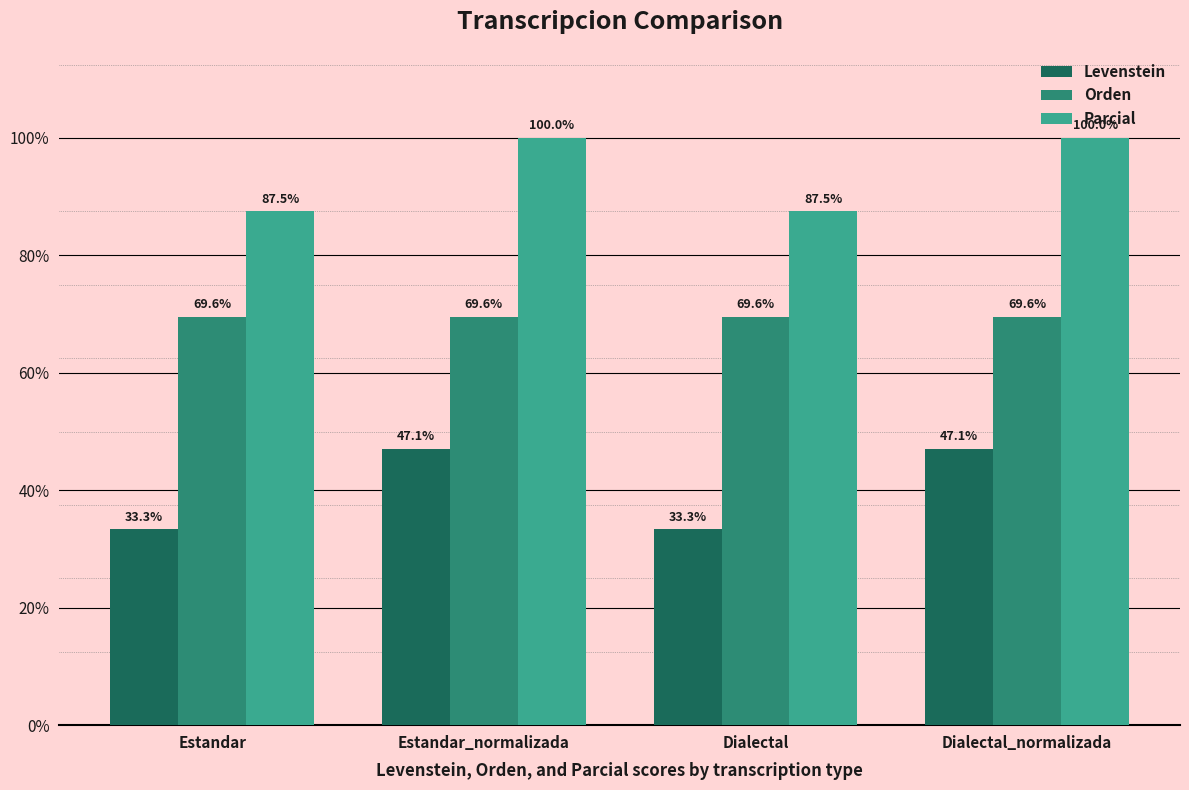

What position from the right is Dialectal?

2